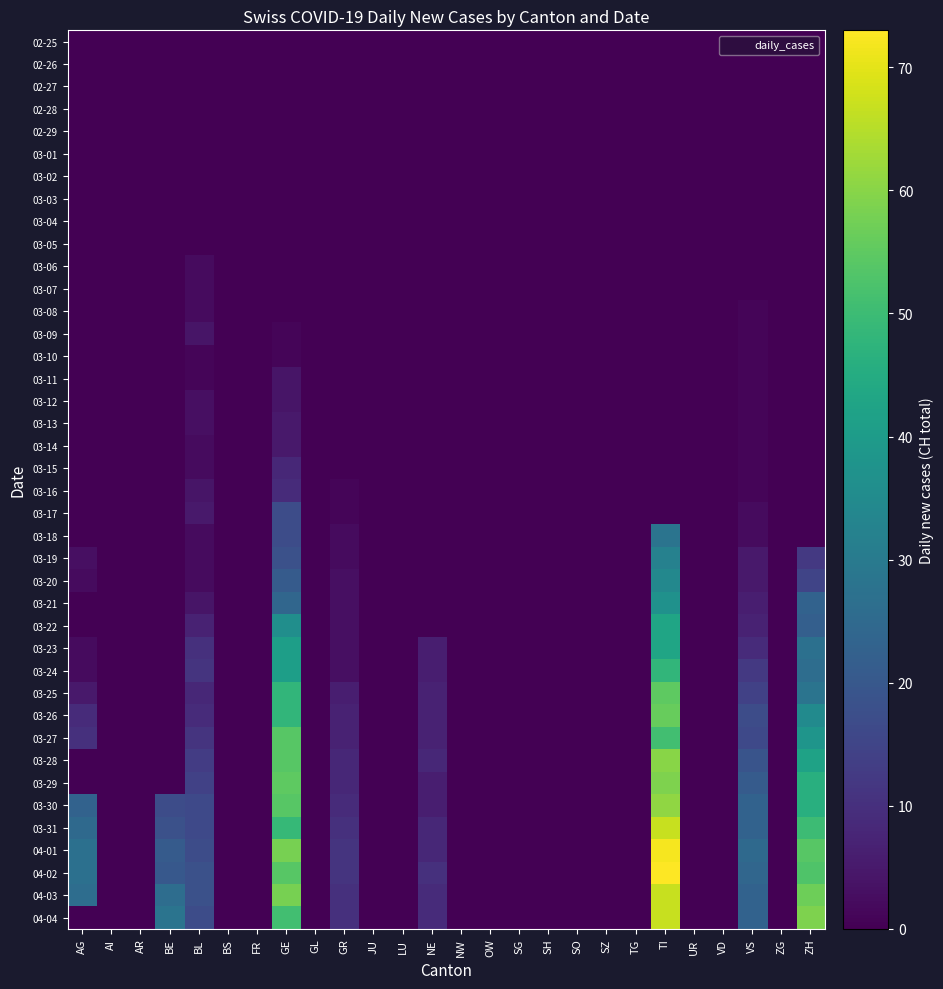

What is the greatest value displayed?

73